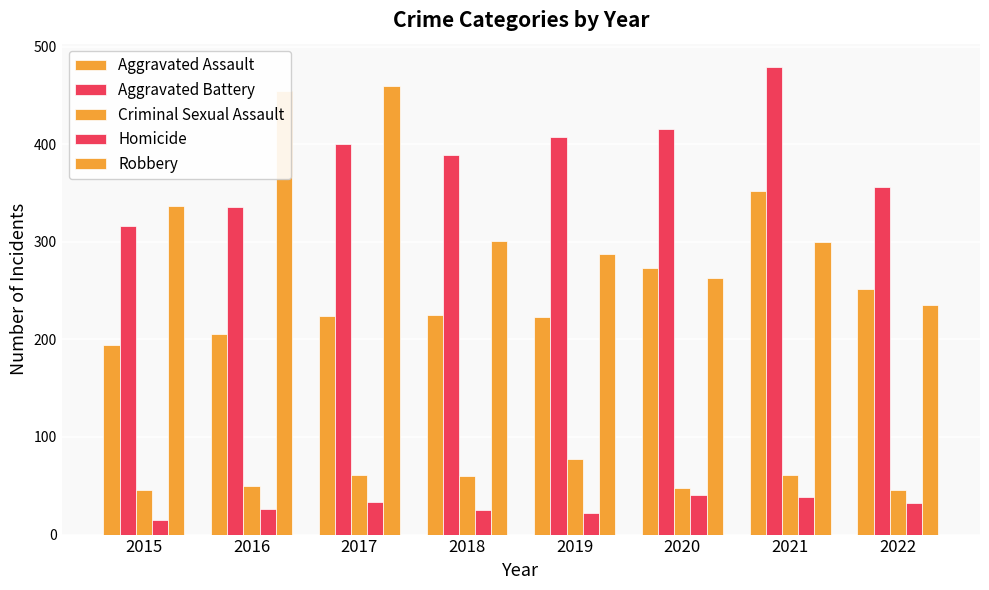

True or false: Aggravated Battery has a value of 599 at 2018.

False